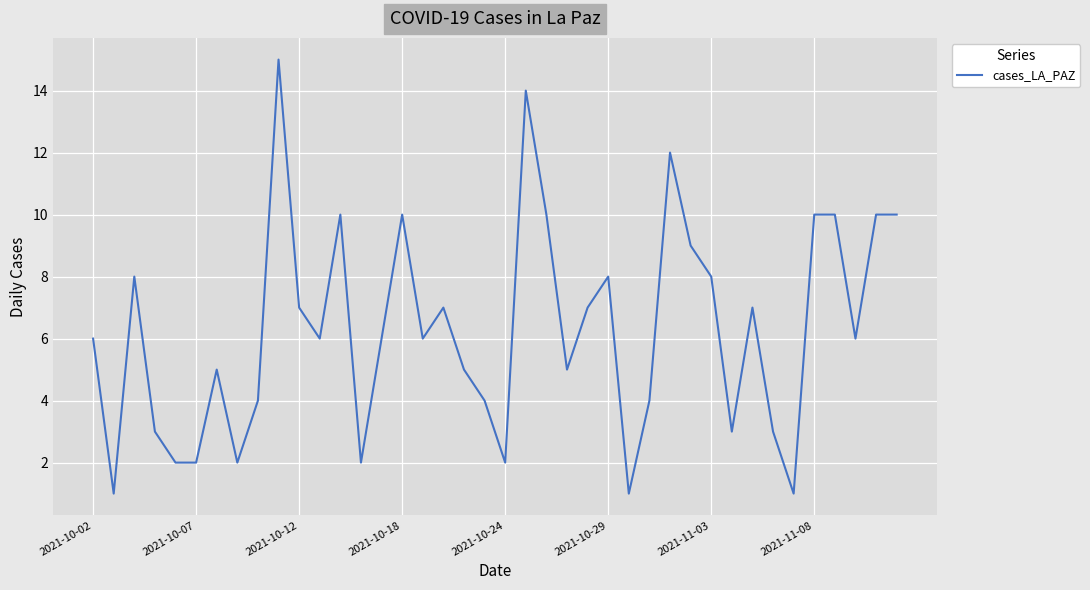

Does the chart display data point markers on the line(s)?

No